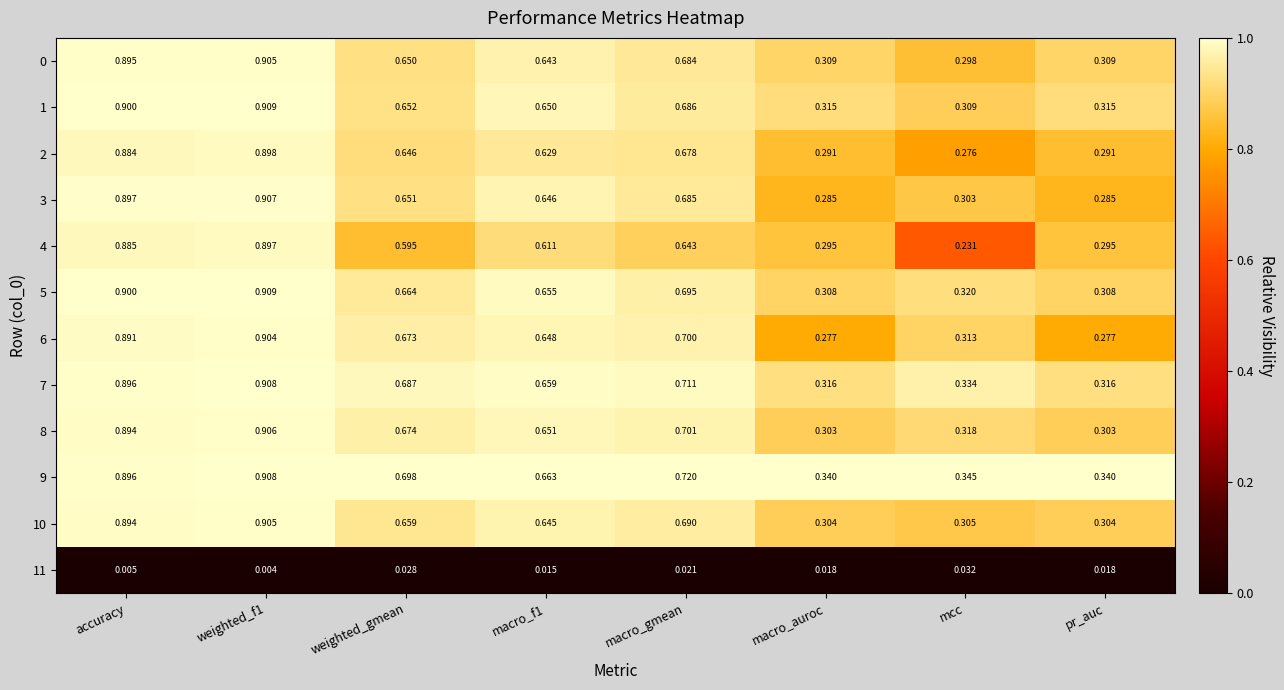

Is the value of 2 at macro_gmean greater than the value of 1 at mcc?

Yes